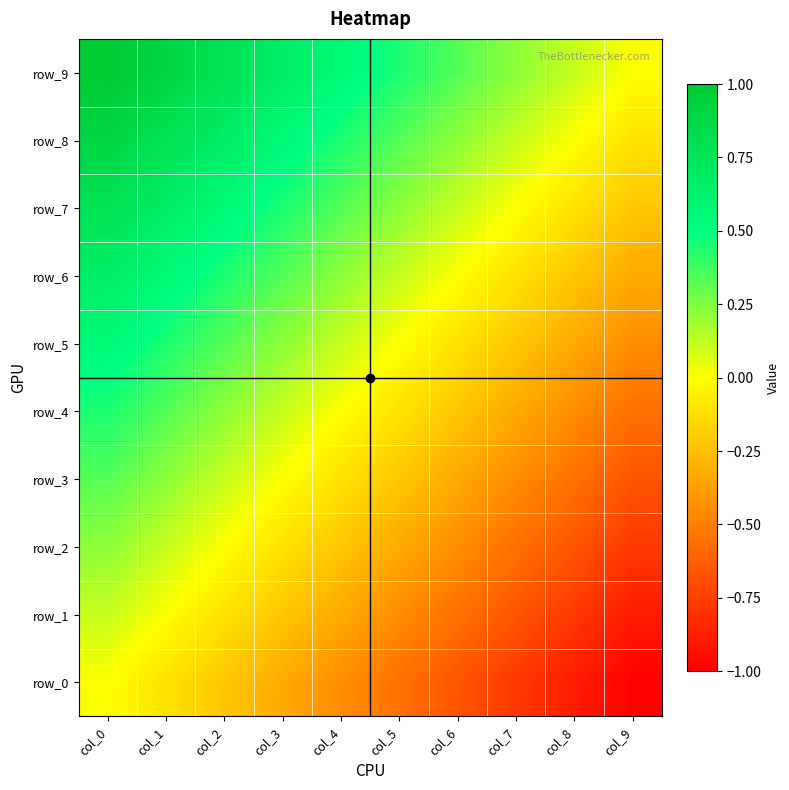

The row_4 series shows -0.2 at col_5. True or false?

False